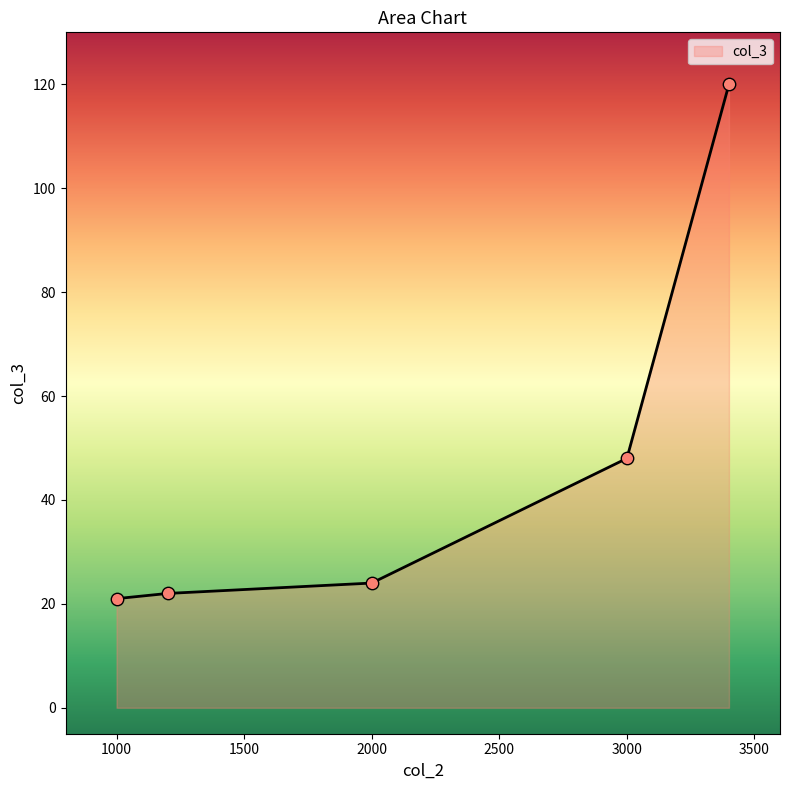

What is the difference between the maximum and minimum values?

99